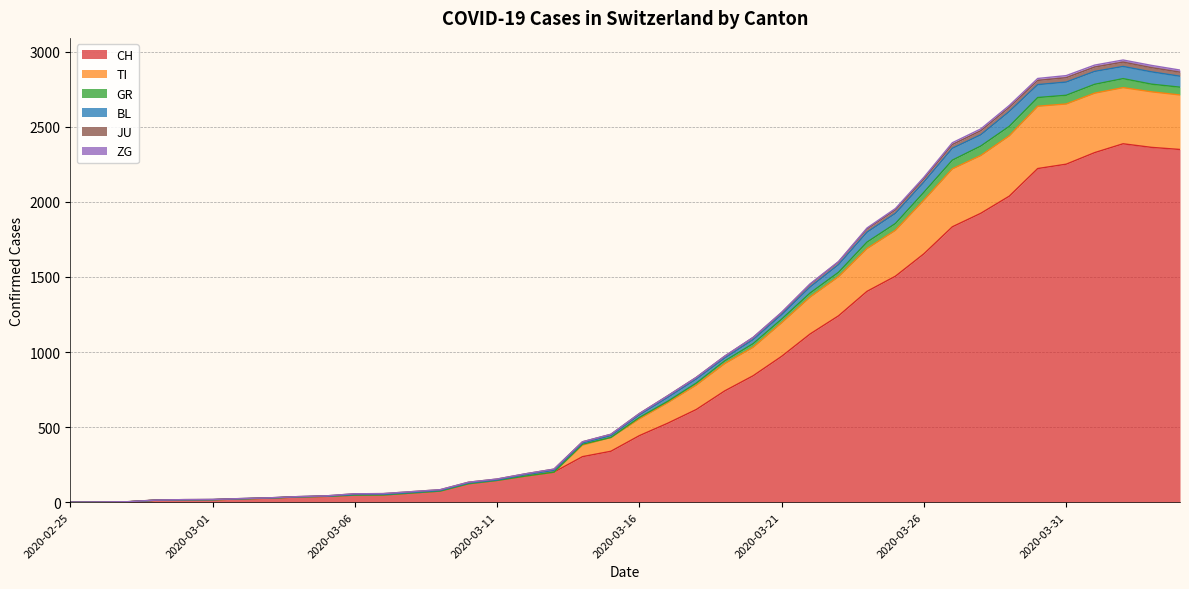

What is the highest value of the CH series?

2387